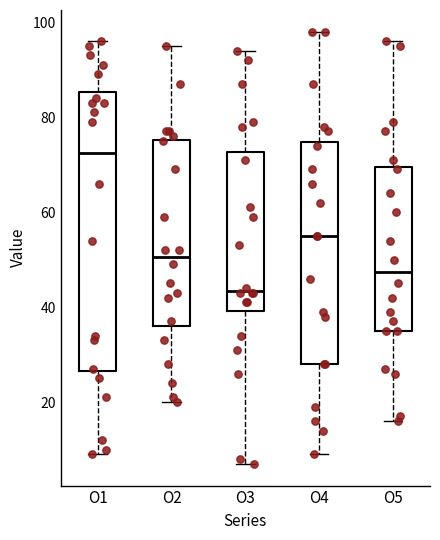

Which box has the highest median line?

O1